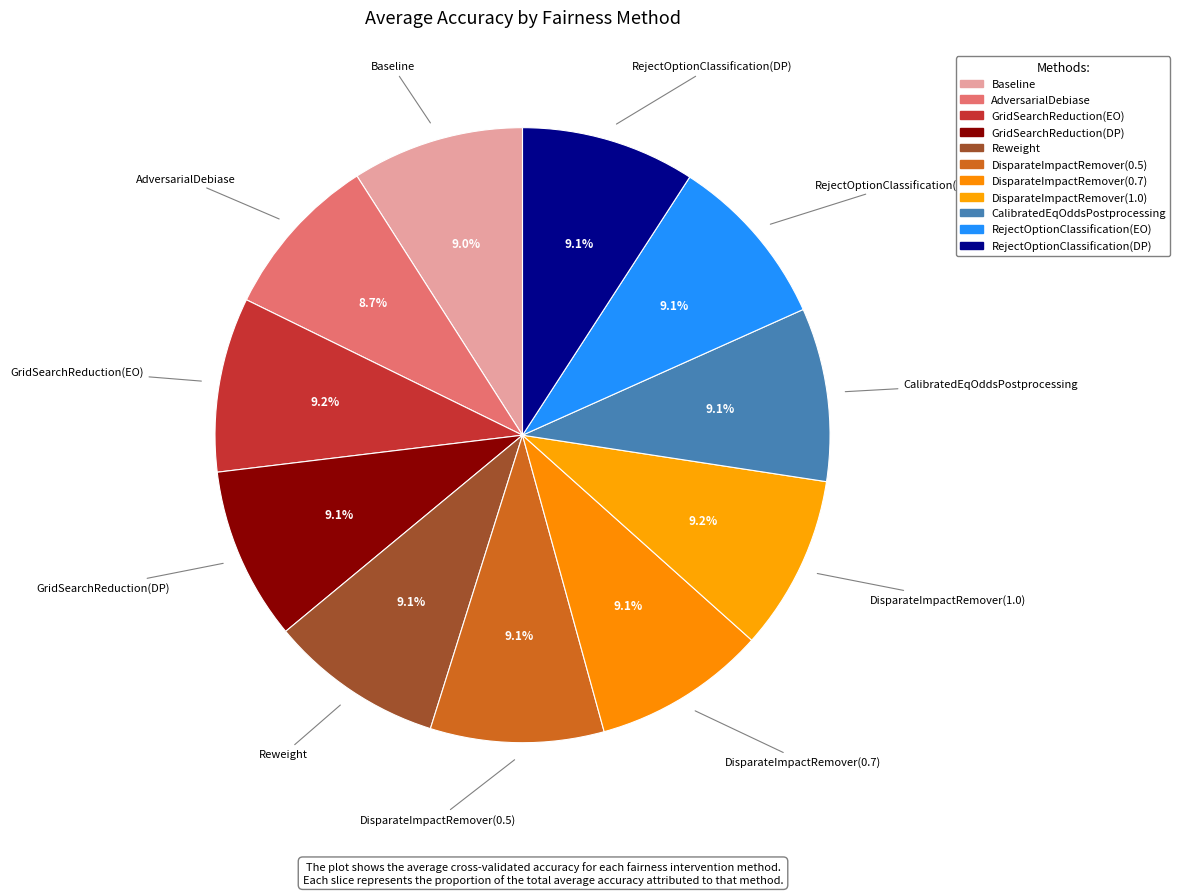

Does Baseline account for over 50% of the chart?

No